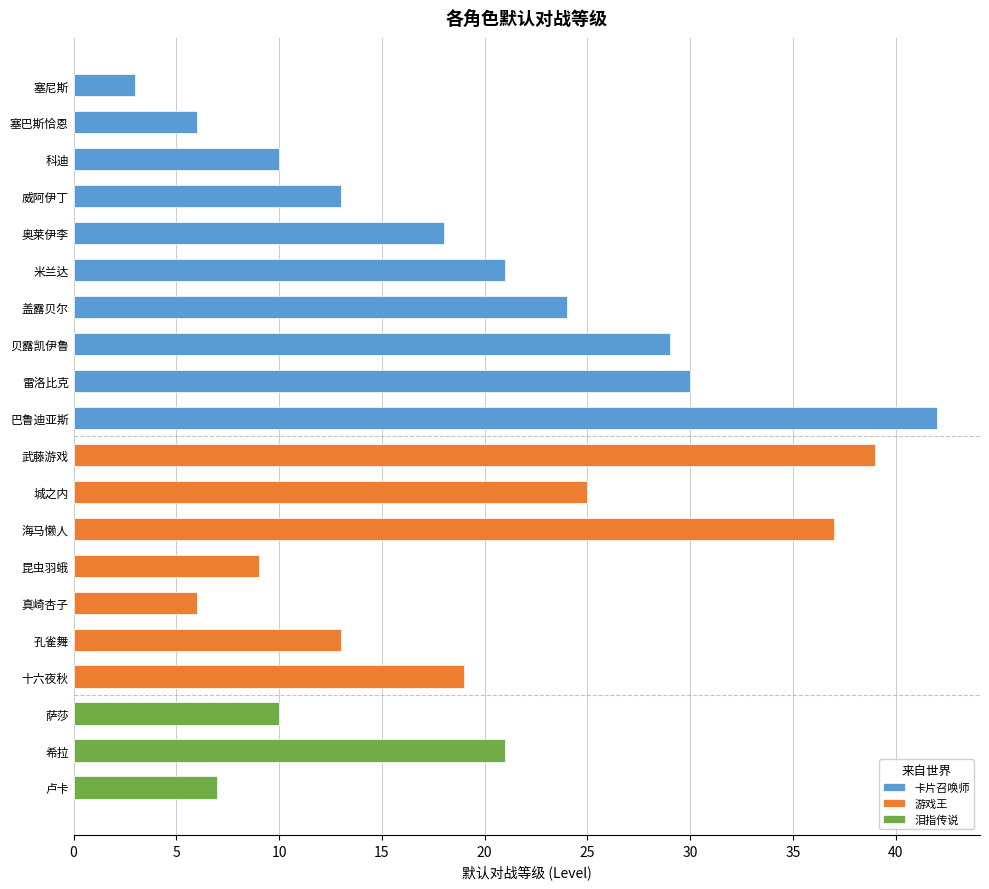

Reading left to right, what are all the values shown in this chart?

序列: 塞尼斯=1	塞巴斯恰恩=1	科迪=1	威阿伊丁=1	奥莱伊李=1	米兰达=1	盖露贝尔=1	贝露凯伊鲁=1	雷洛比克=1	巴鲁迪亚斯=1	武藤游戏=2	城之内=2	海马懒人=2	昆虫羽蛾=2	真崎杏子=2	孔雀舞=2	十六夜秋=2	萨莎=3	希拉=3	卢卡=3
默认对战等级: 塞尼斯=3	塞巴斯恰恩=6	科迪=10	威阿伊丁=13	奥莱伊李=18	米兰达=21	盖露贝尔=24	贝露凯伊鲁=29	雷洛比克=30	巴鲁迪亚斯=42	武藤游戏=39	城之内=25	海马懒人=37	昆虫羽蛾=9	真崎杏子=6	孔雀舞=13	十六夜秋=19	萨莎=10	希拉=21	卢卡=7